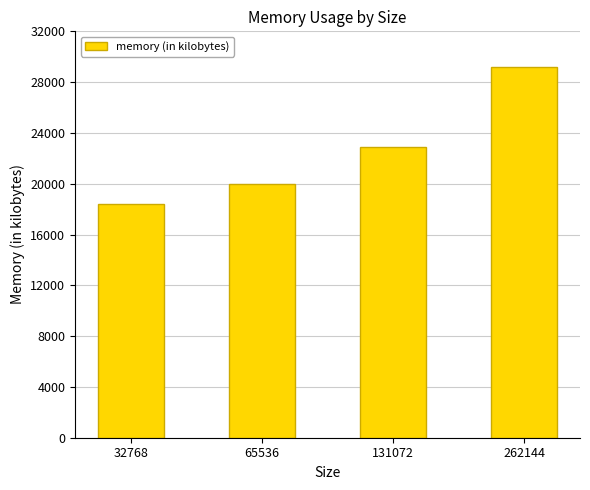

Reading left to right, transcribe all the data shown in this chart.

18432	19976	22880	29216